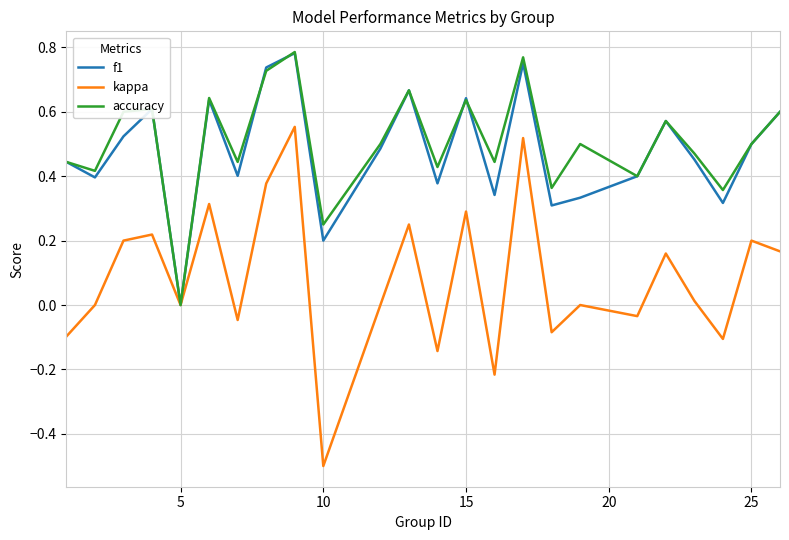

What is the minimum value shown in the chart?

-0.5